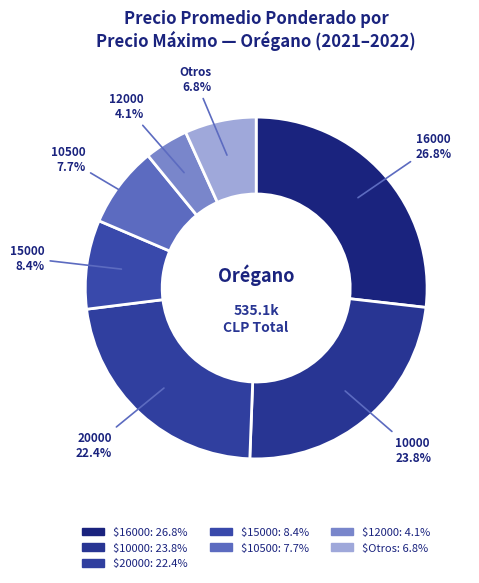

How many segments does this pie chart have?

7